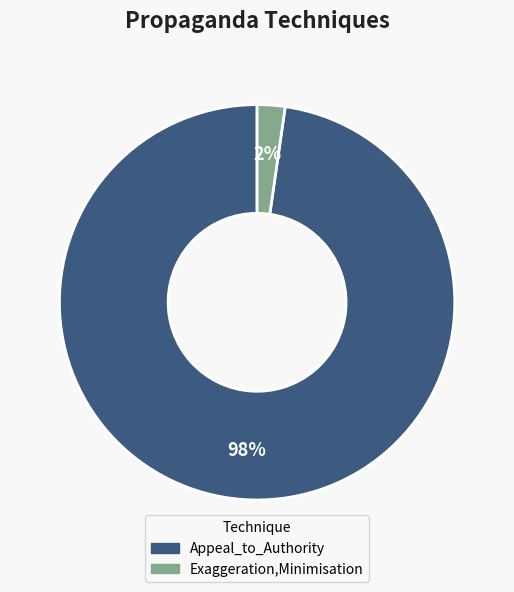

Is Exaggeration,Minimisation the majority of the pie?

No